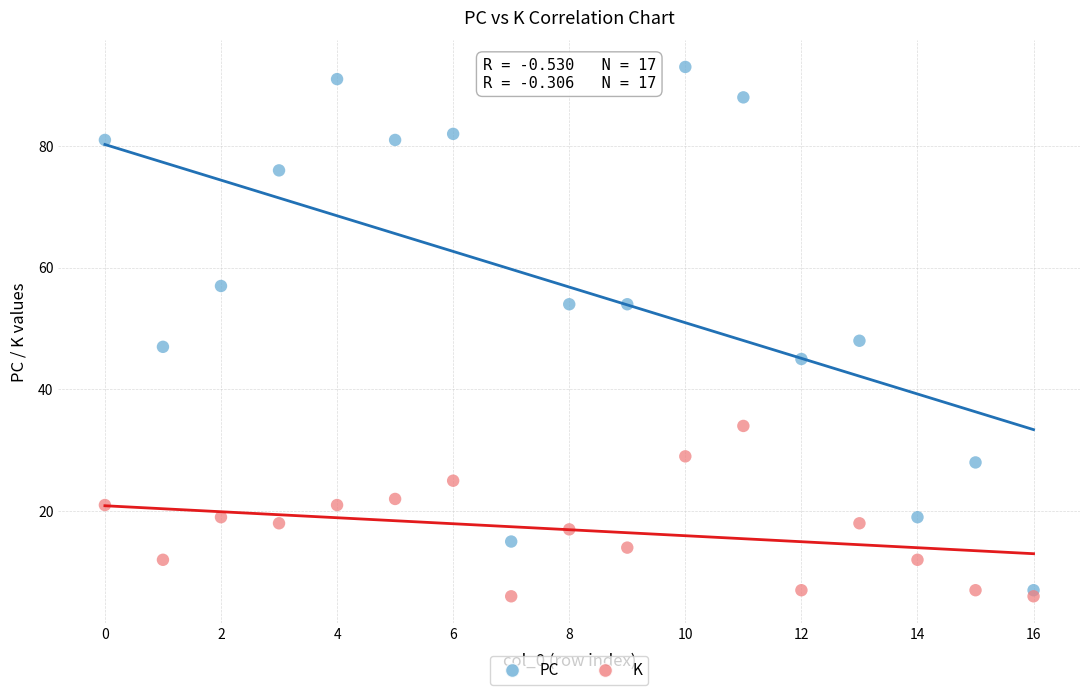

Across all data points, what is the range of Y values (max minus min)?

87